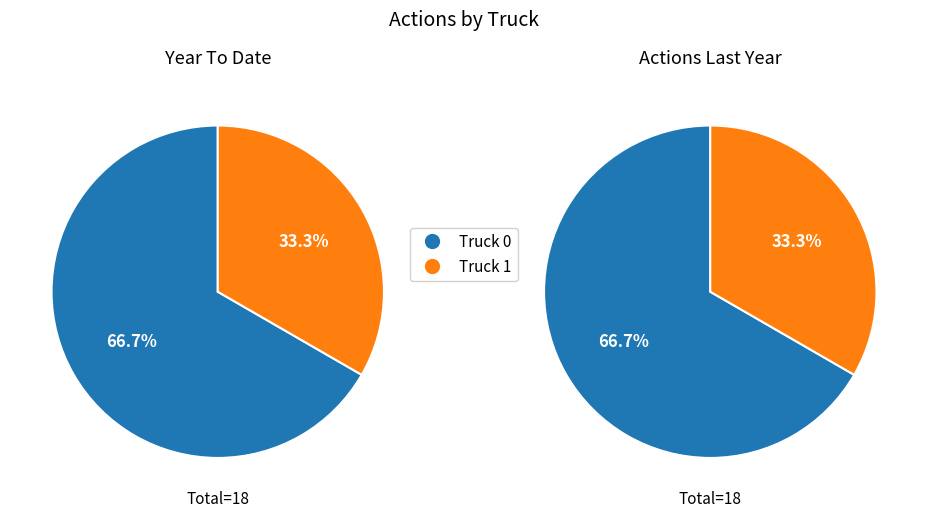

Is there any slice that represents more than half of the pie?

Yes